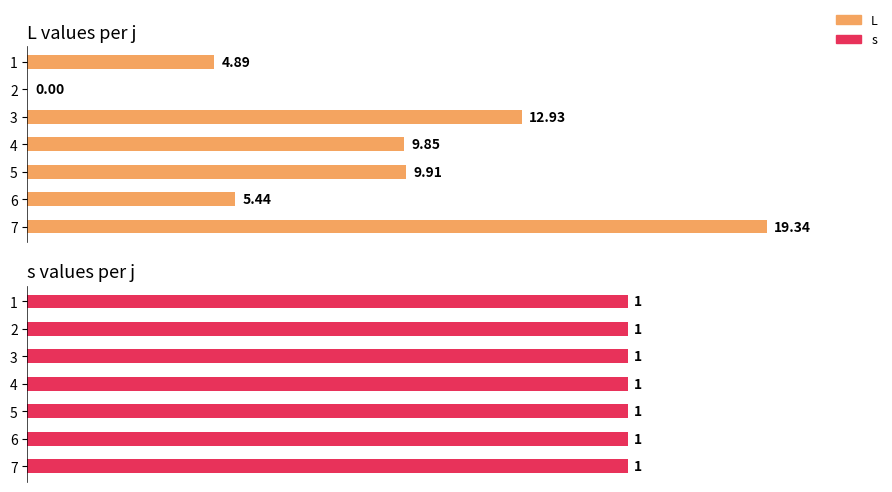

Which series has the largest total across all categories?

L